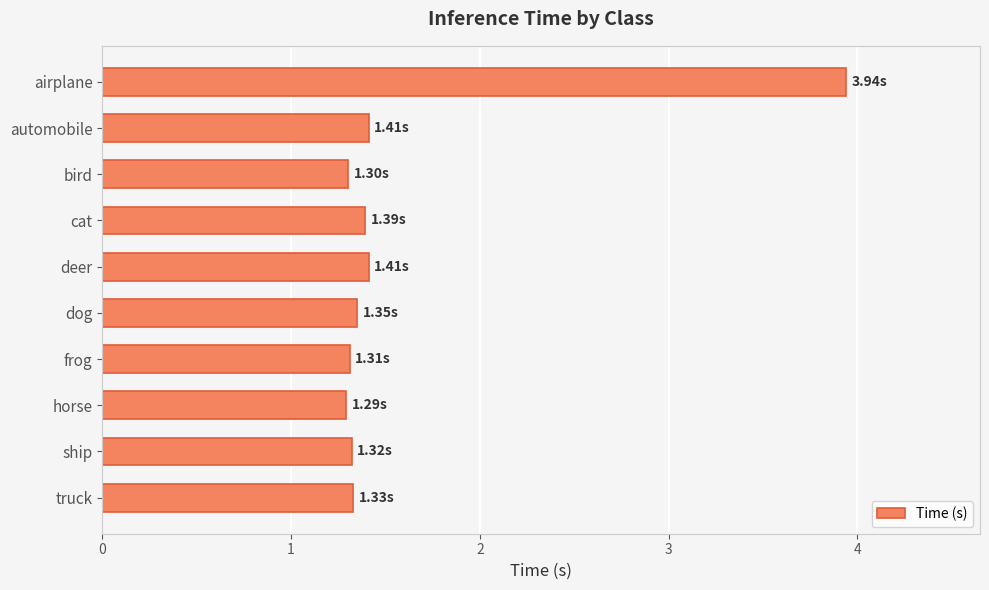

How many distinct data groups are displayed?

1